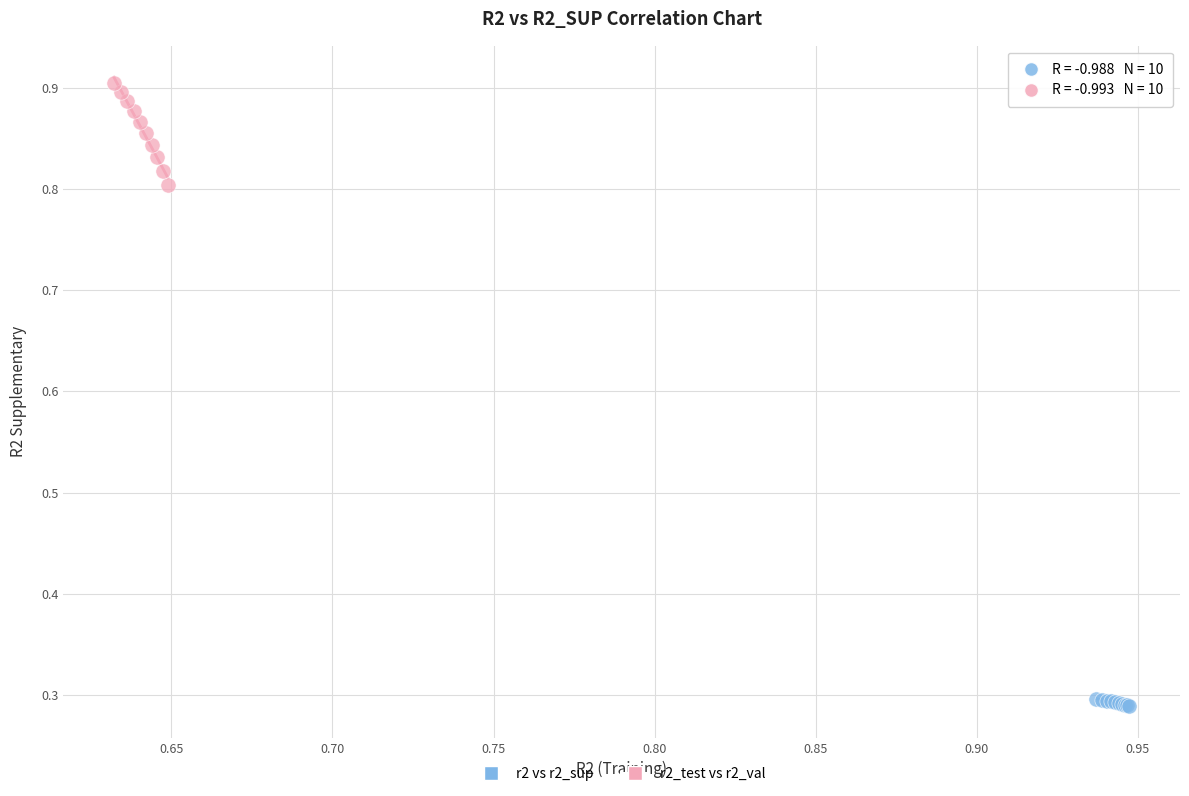

Which series has the widest spread of Y values?

r2_test vs r2_val